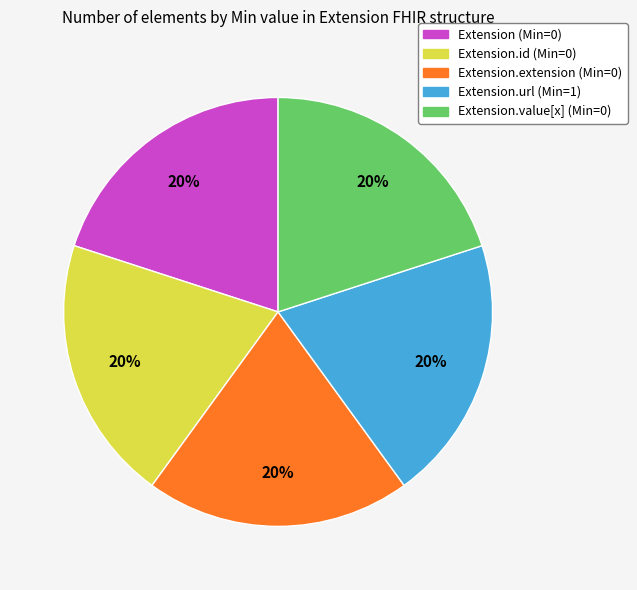

To the nearest percent, what is the difference between the largest and smallest slice percentages?

0%